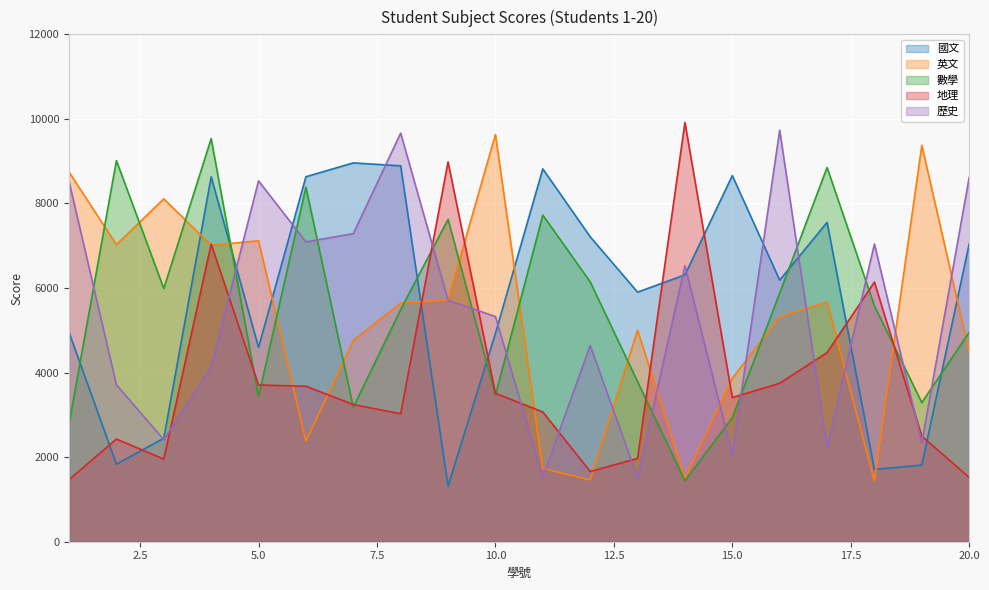

Where do 地理 and 數學 first cross each other?

4 and 5